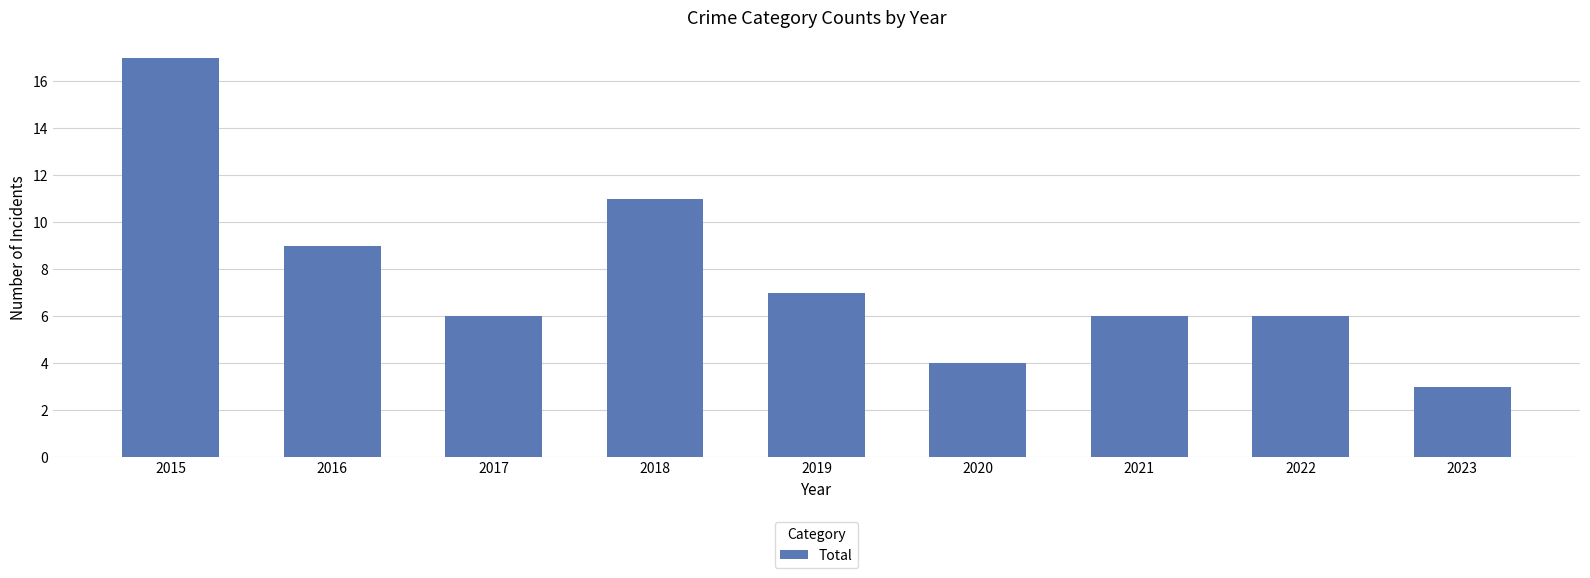

What is the difference between the maximum and minimum values?

14